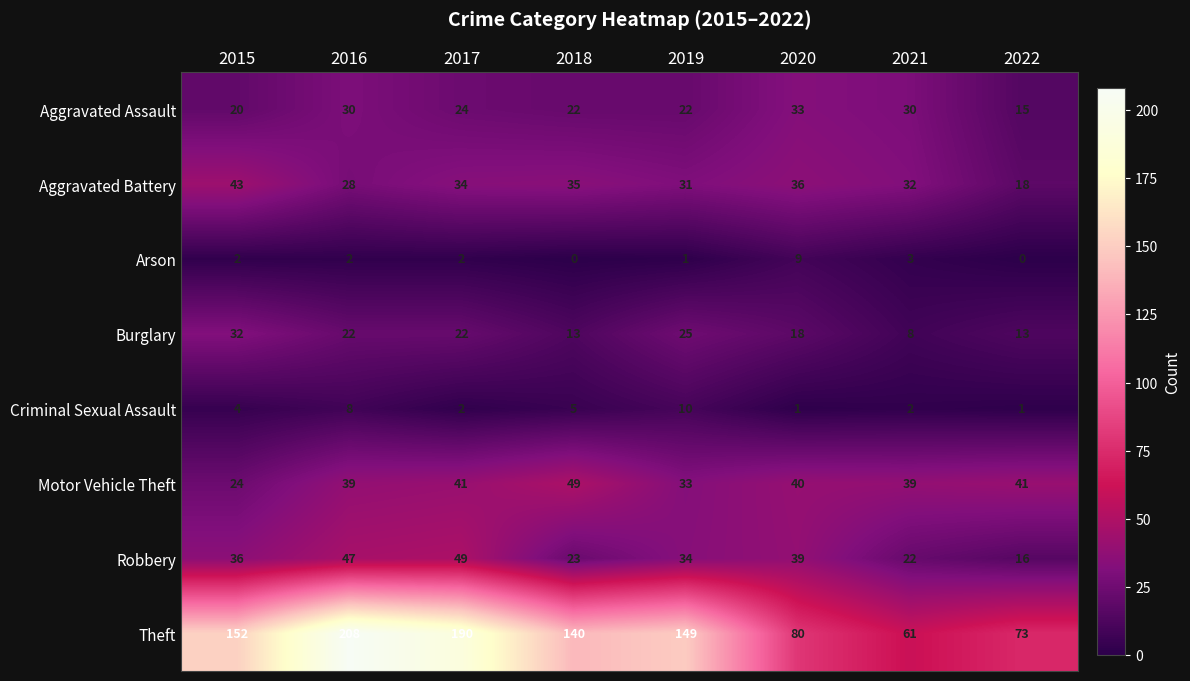

Which series changed the most between 2016 and 2019?

Theft